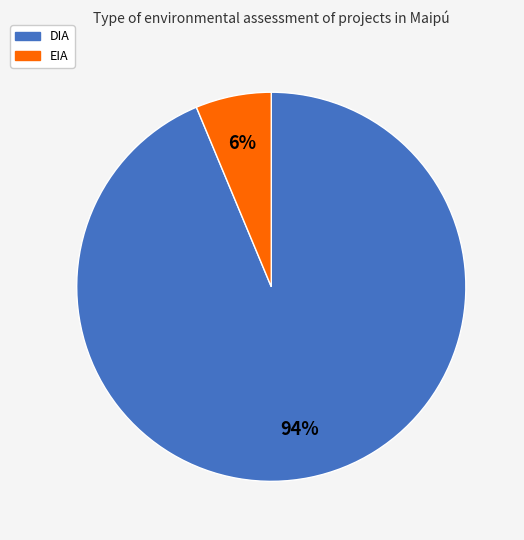

Approximately how many times larger is the value at EIA compared to DIA?

0.1